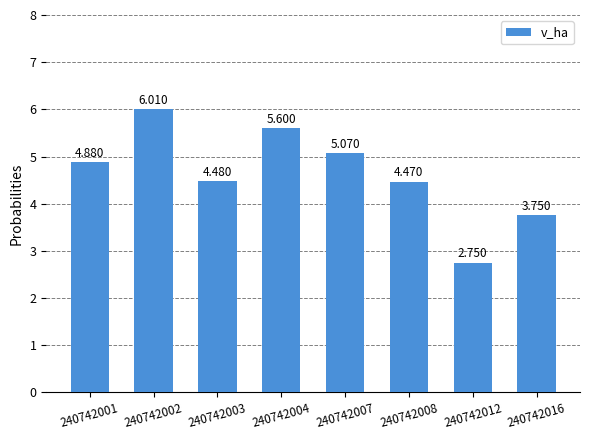

List the labels in order of value, largest first.

240742002, 240742004, 240742007, 240742001, 240742003, 240742008, 240742016, 240742012